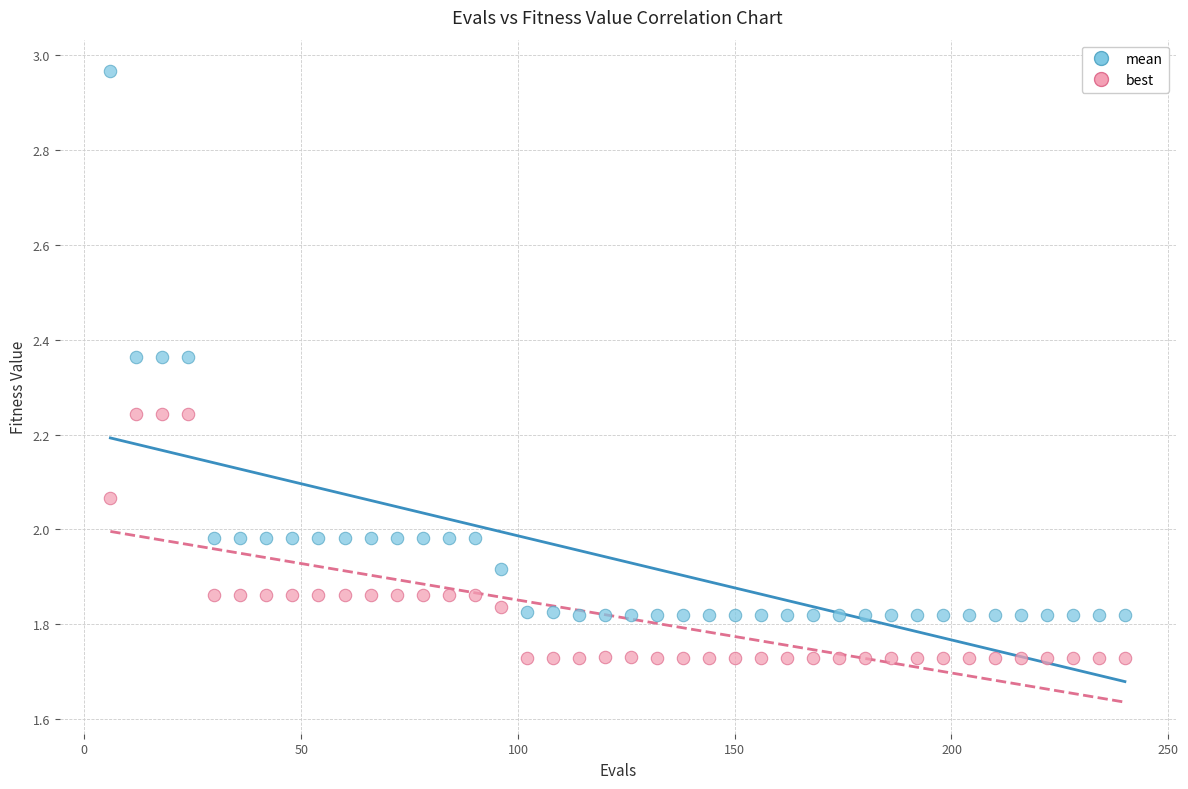

Which series has the widest spread of Y values?

mean